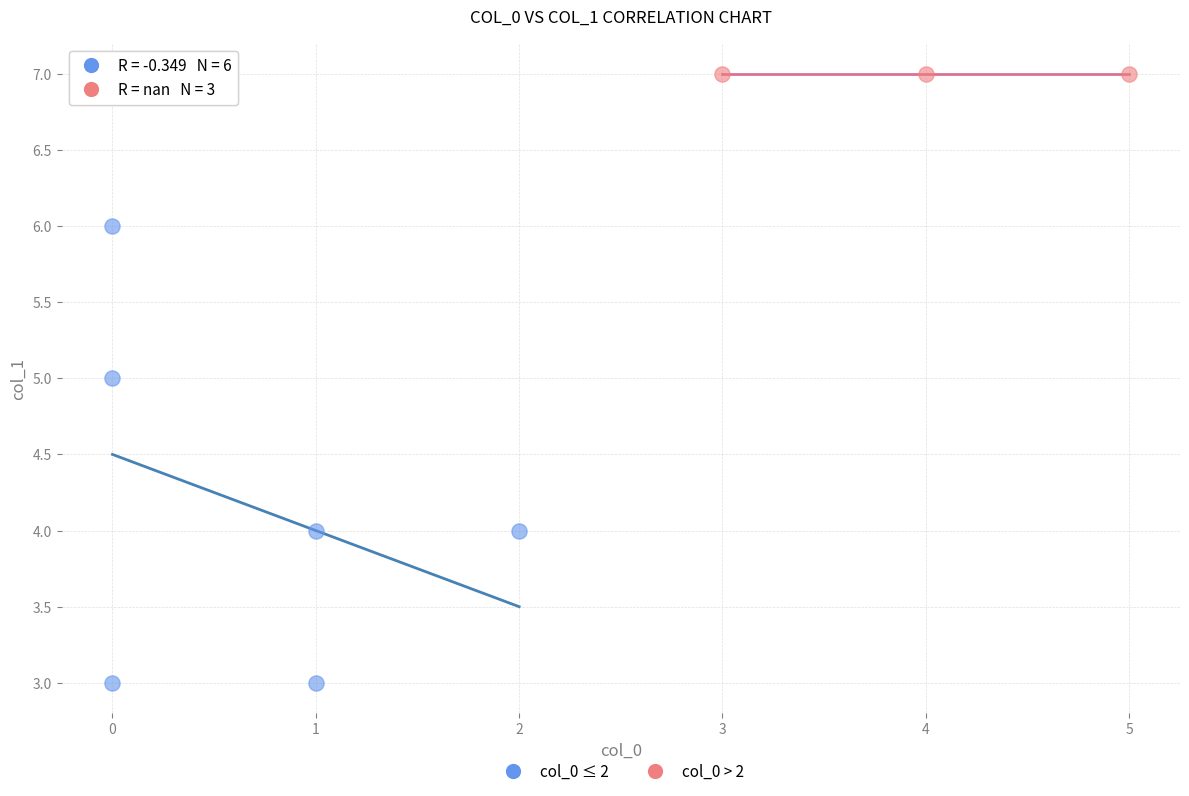

Which series contains the lowest Y value?

col_0 ≤ 2